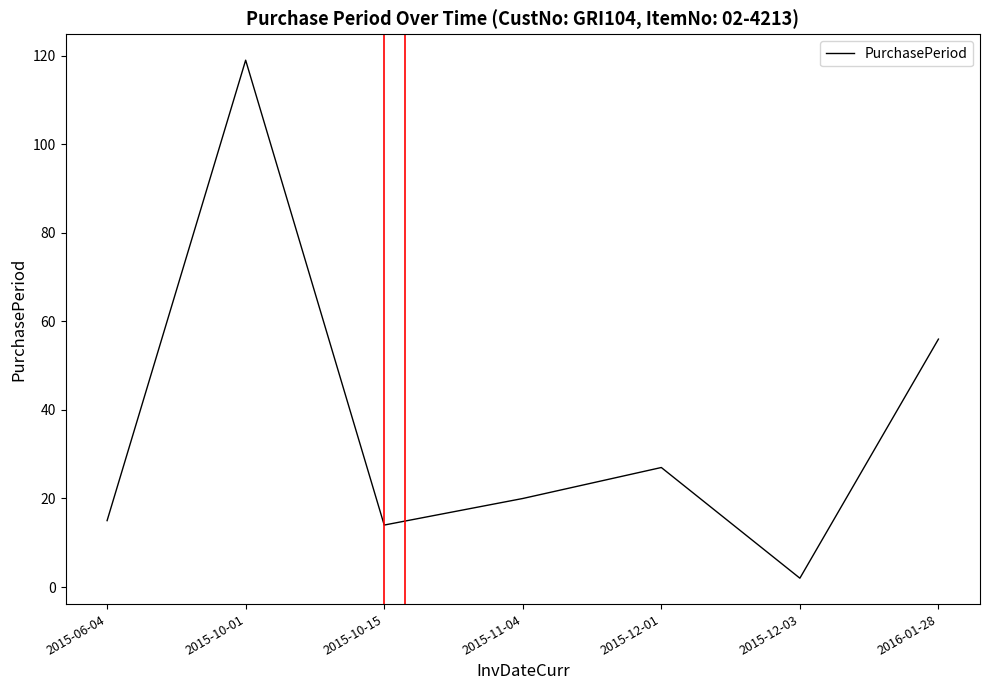

True or false: the data shows 56 at 2016-01-28.

True